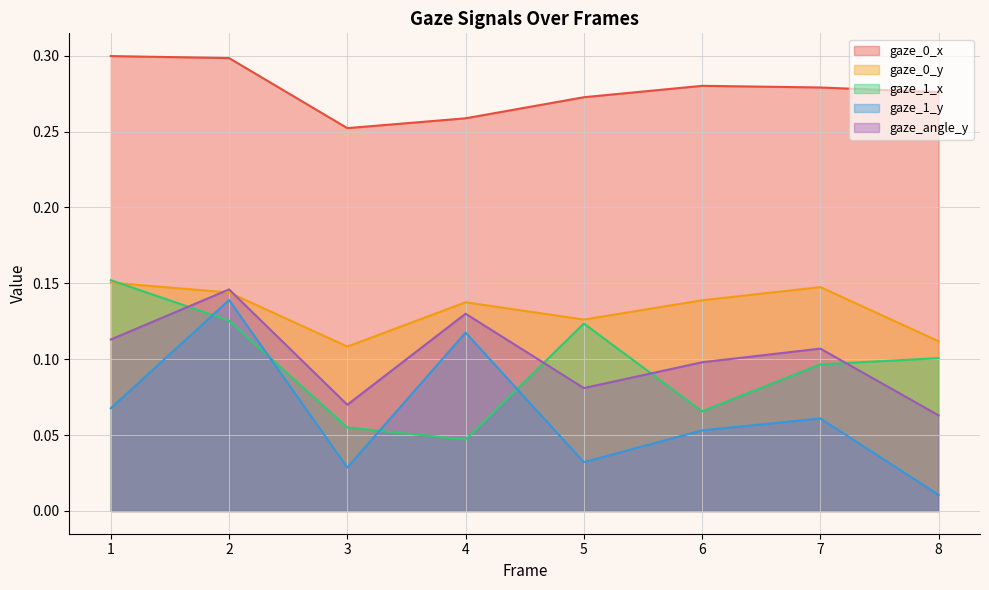

At which label does gaze_0_x reach its minimum?

3